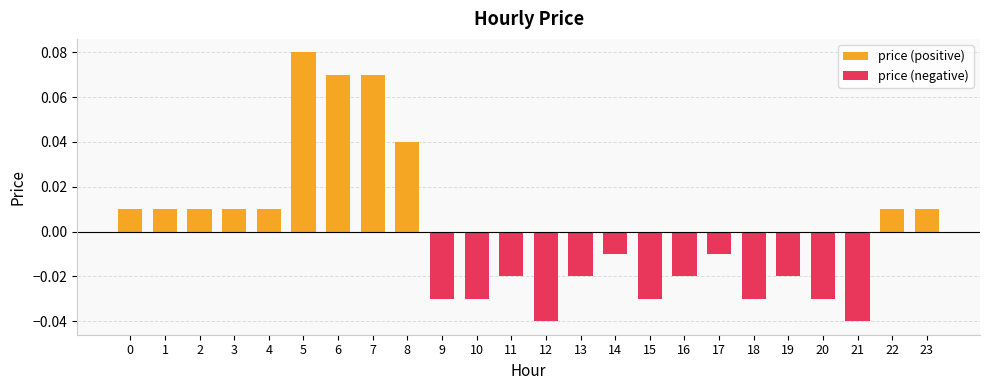

Where is price (positive) nearest to the value 0?

9